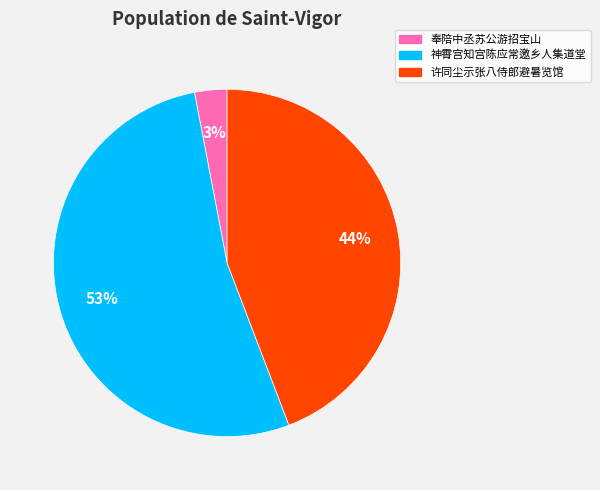

To the nearest percent, what is the average slice percentage?

33%